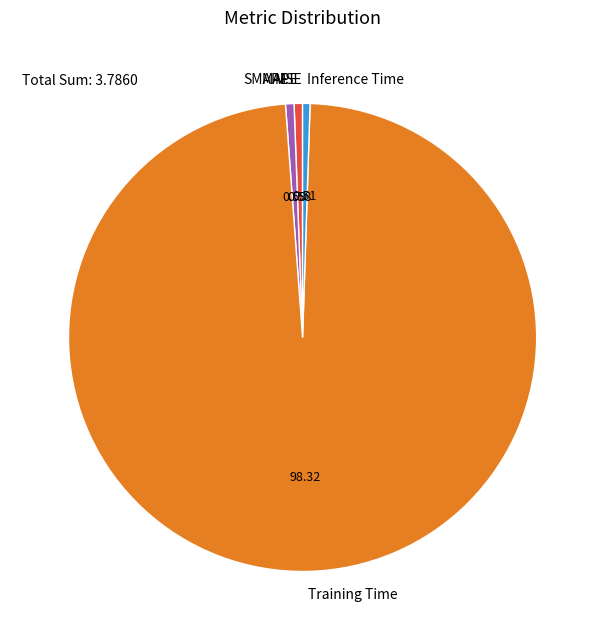

What is the largest slice in the pie chart?

Training Time